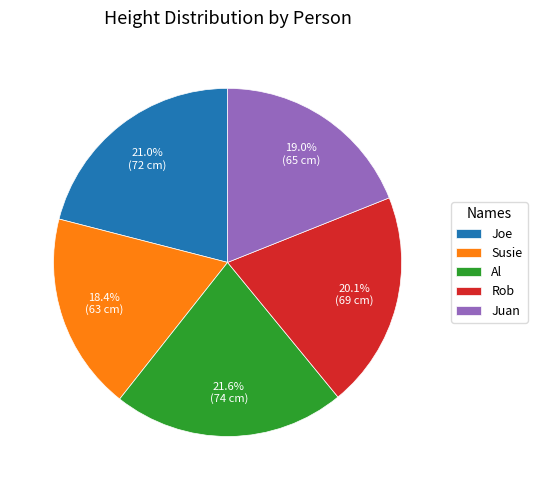

Does any single category account for the majority?

No